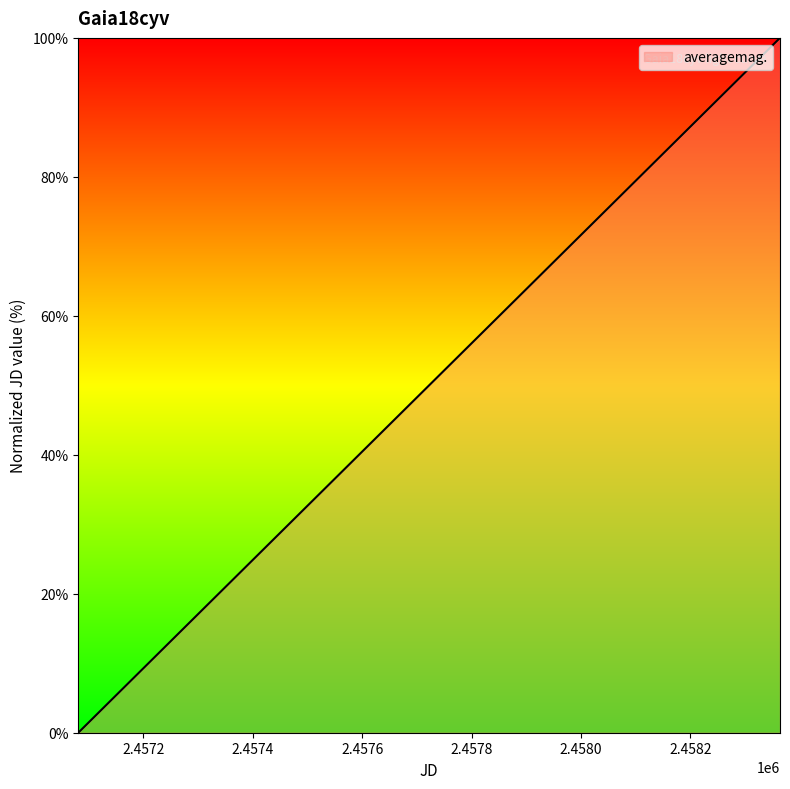

What is the greatest value displayed?

100.0